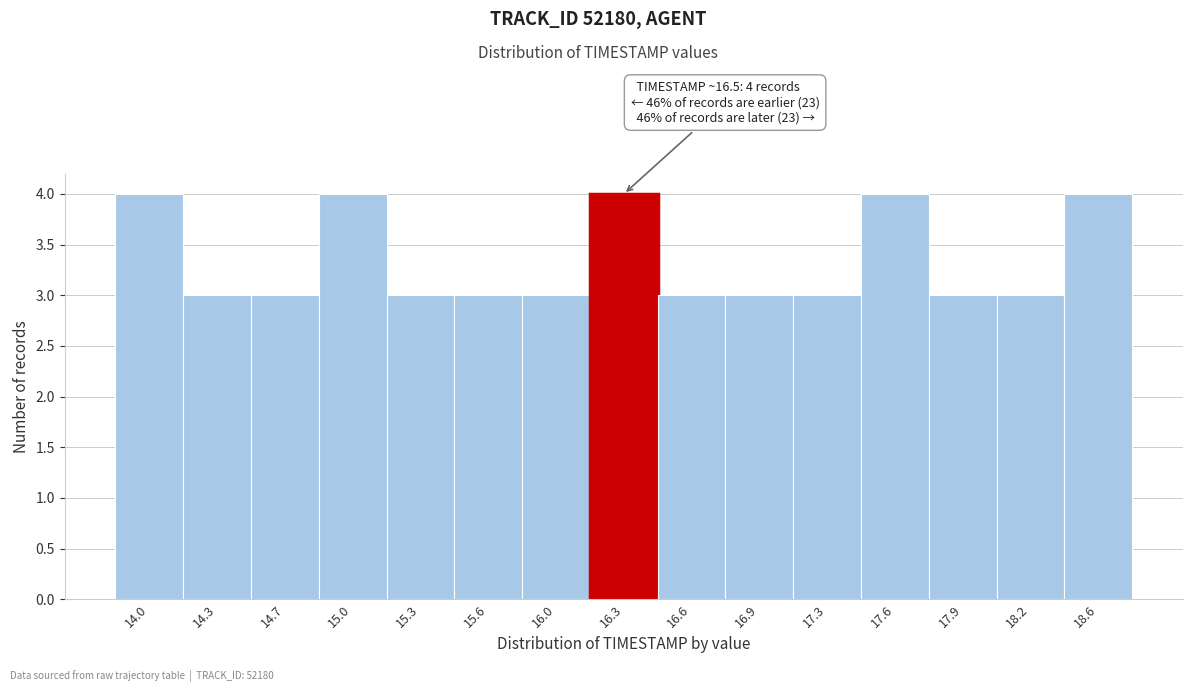

Reading left to right, transcribe all the data shown in this chart.

14.0=4	14.3=3	14.7=3	15.0=4	15.3=3	15.6=3	16.0=3	16.3=4	16.6=3	16.9=3	17.3=3	17.6=4	17.9=3	18.2=3	18.6=4